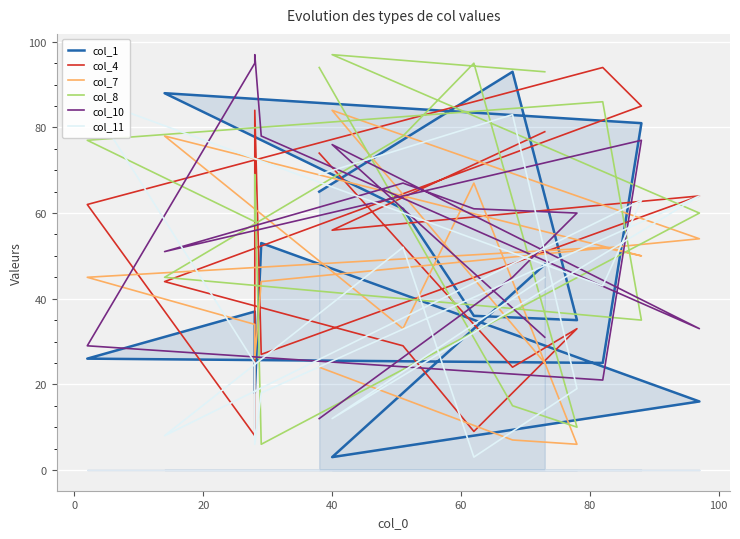

What is the sum of all col_7 values?

629